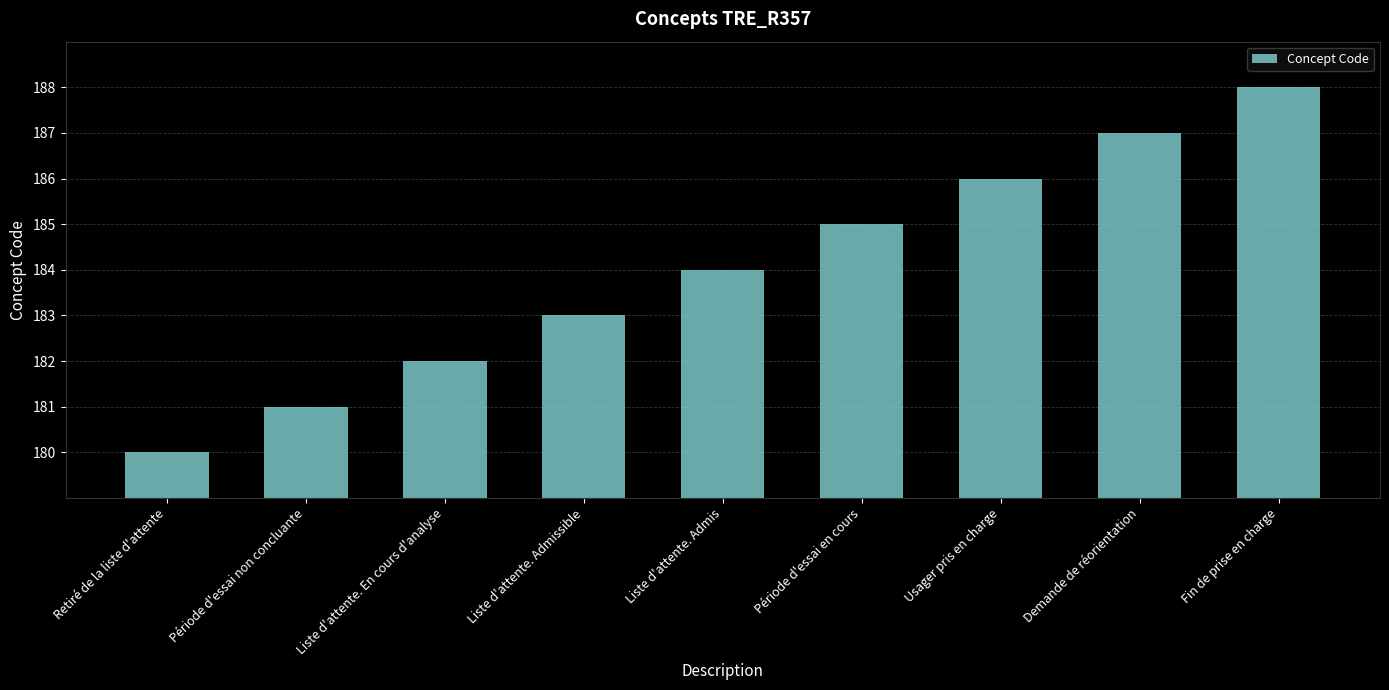

Between Retiré de la liste d'attente and Demande de réorientation, which is larger?

Demande de réorientation